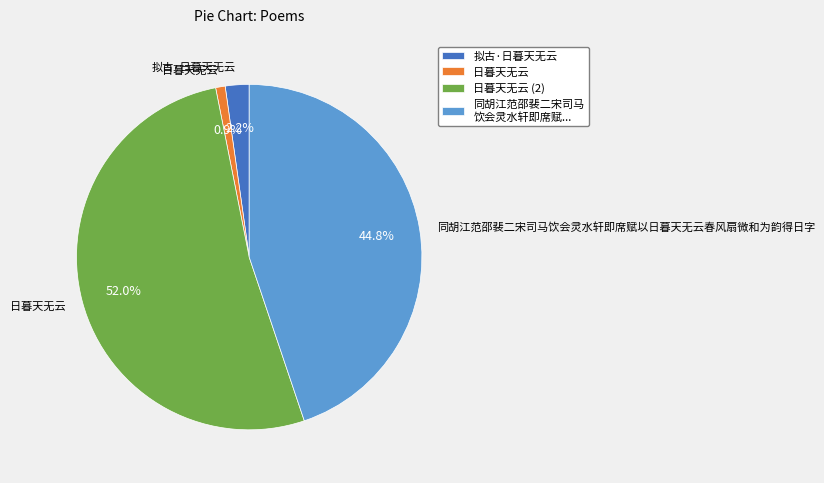

Count the number of slices in the pie.

4